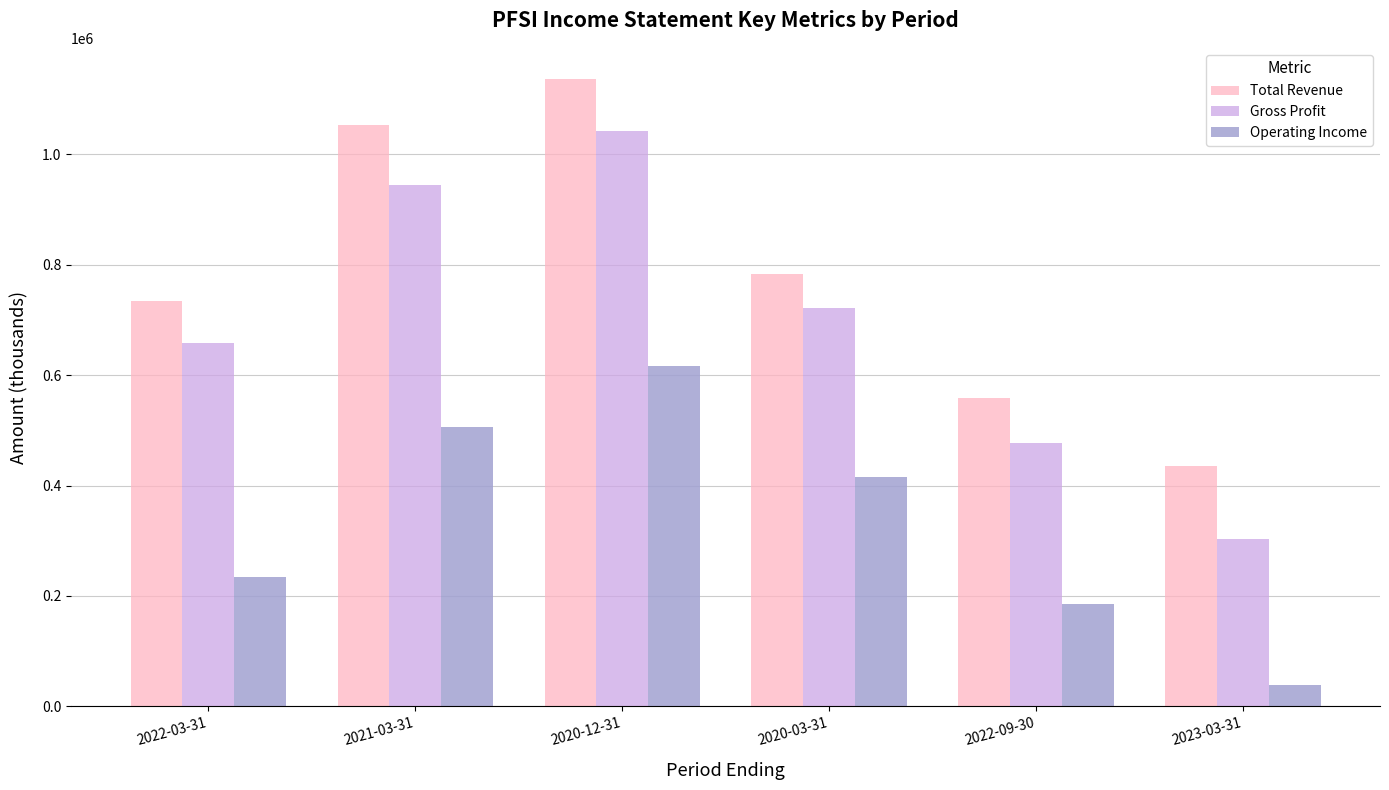

What is the lowest value of the Operating Income series?

38100